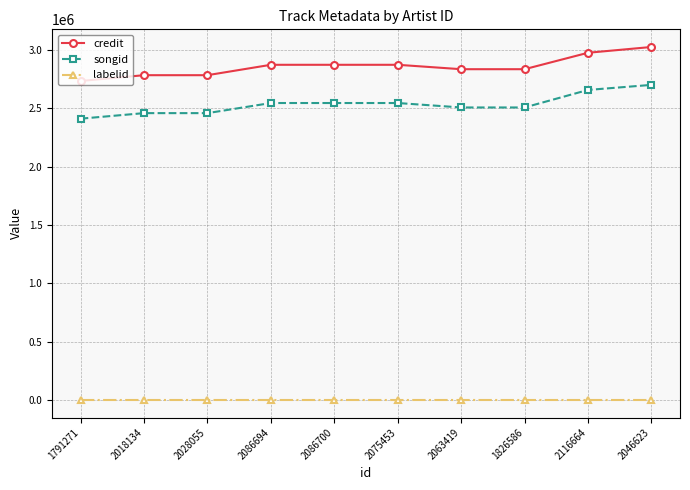

What value does the credit series have at 2116664?

2978010